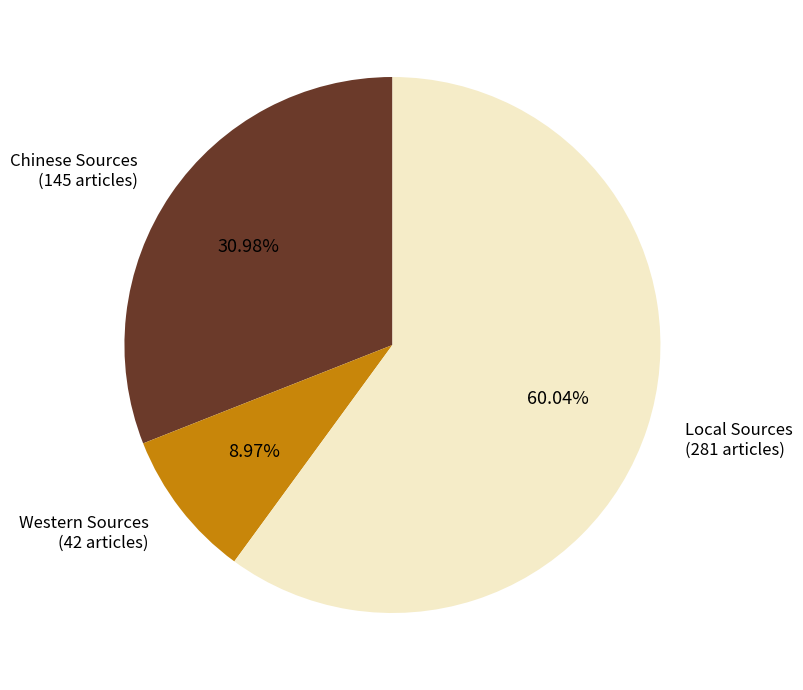

To the nearest percent, what is the difference between the largest and smallest slice percentages?

51%